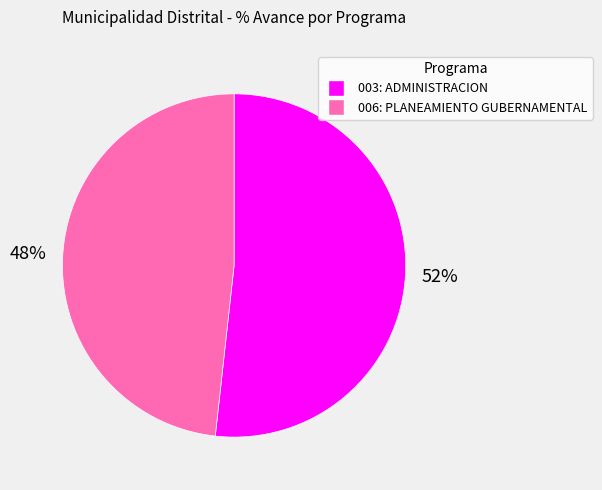

Is there any slice that represents more than half of the pie?

Yes